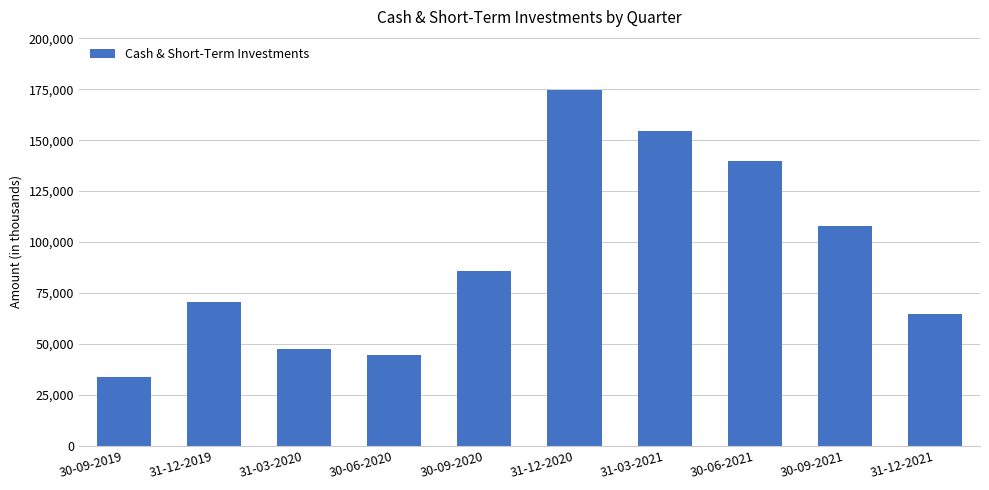

Which has a higher value, 30-09-2019 or 30-09-2021?

30-09-2021